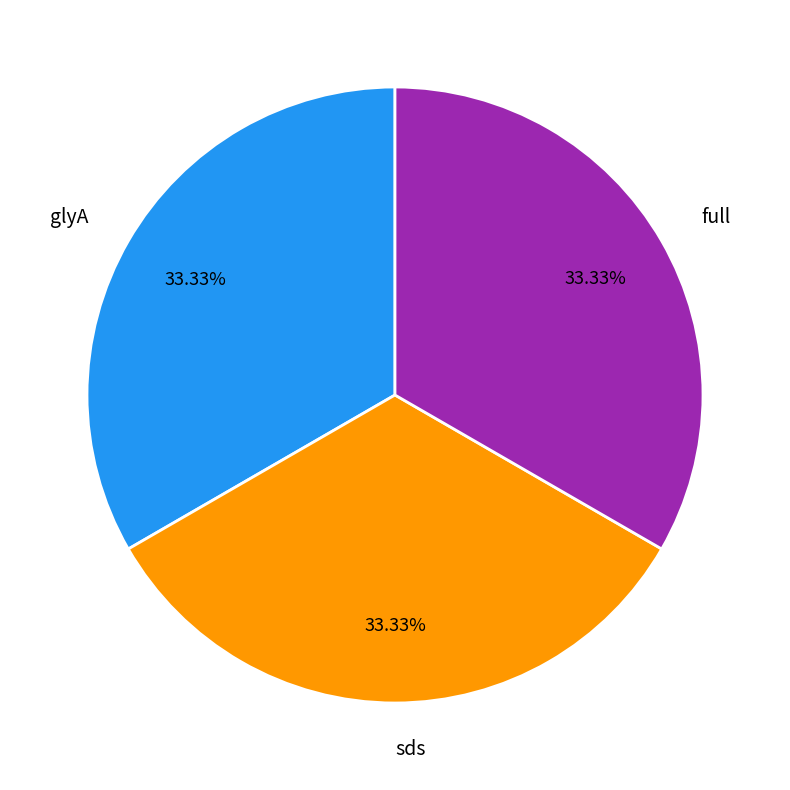

To the nearest percent, what is the combined percentage of full and sds?

67%